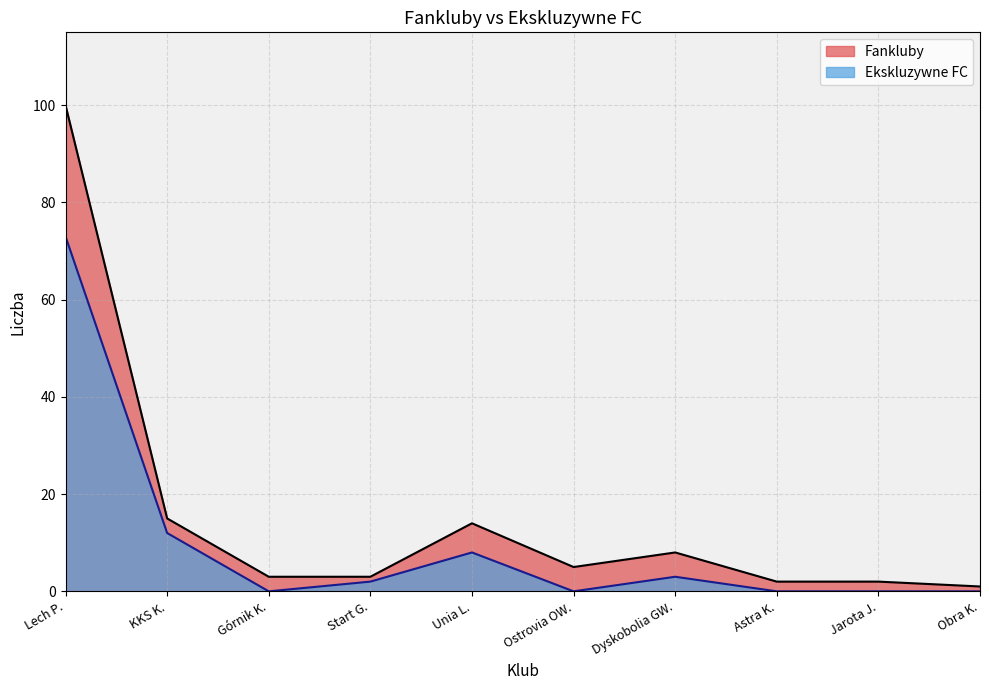

Does the chart display data point markers on the line(s)?

No